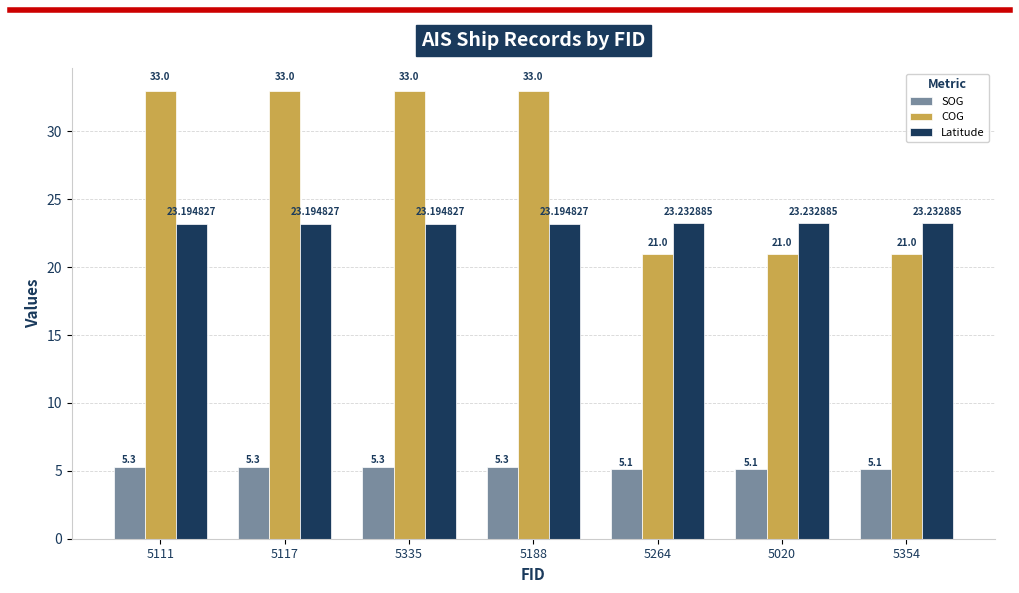

What is the average value of the COG series?

27.9